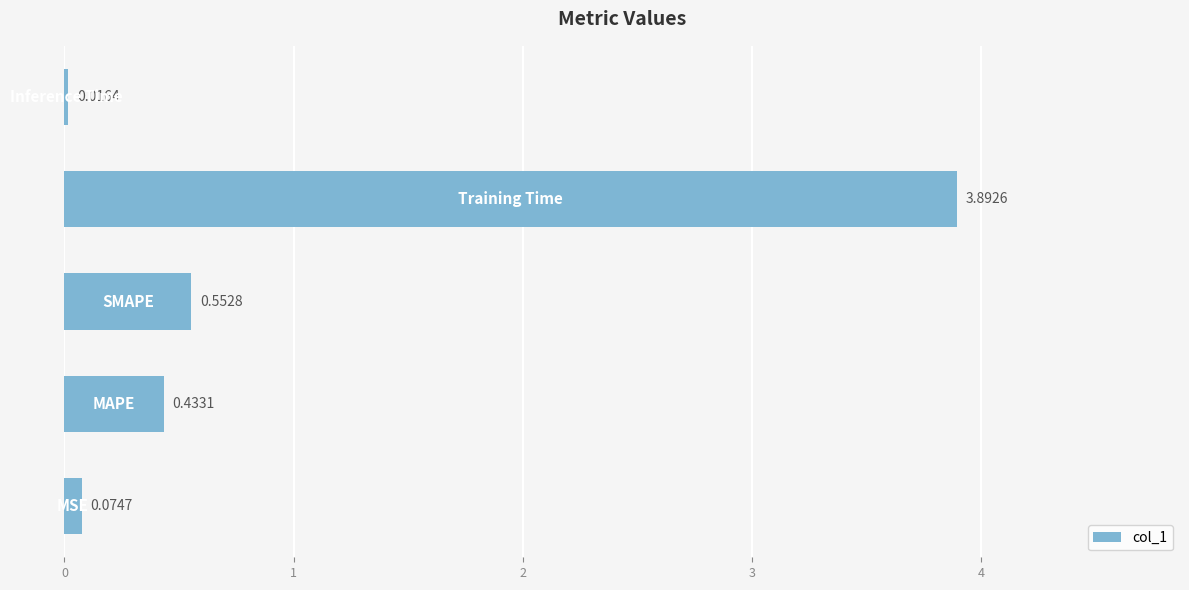

What is the average value?

1.0